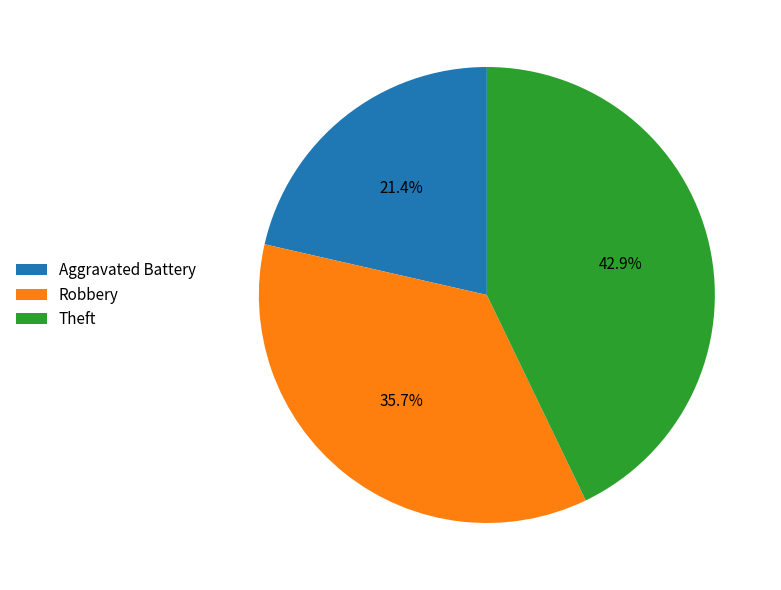

Which has a higher value, Theft or Robbery?

Theft